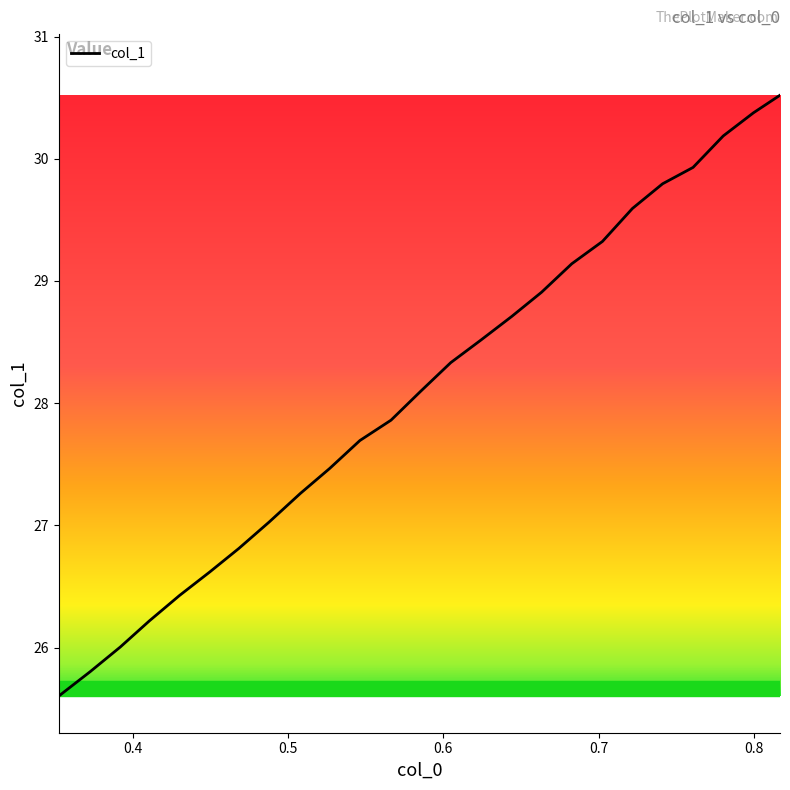

What is the difference between the maximum and minimum values?

4.9